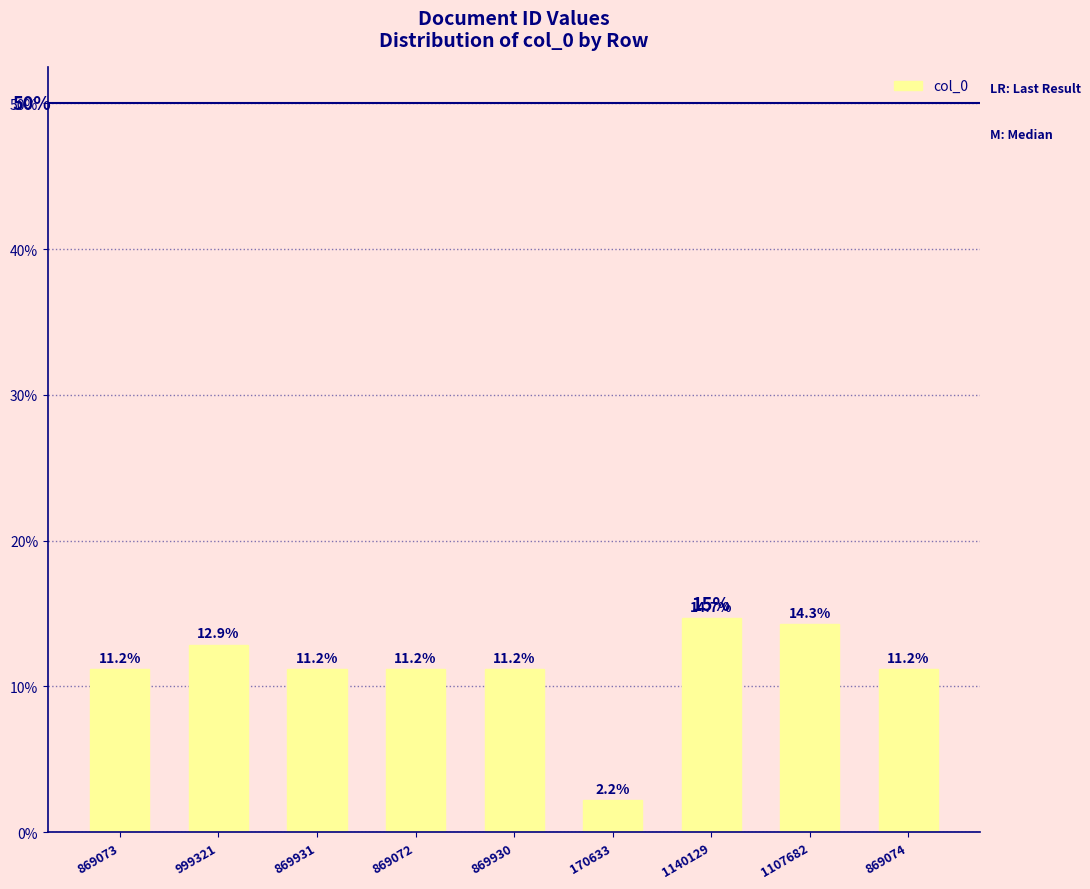

List the labels in order of value, largest first.

1140129, 1107682, 999321, 869931, 869930, 869074, 869073, 869072, 170633